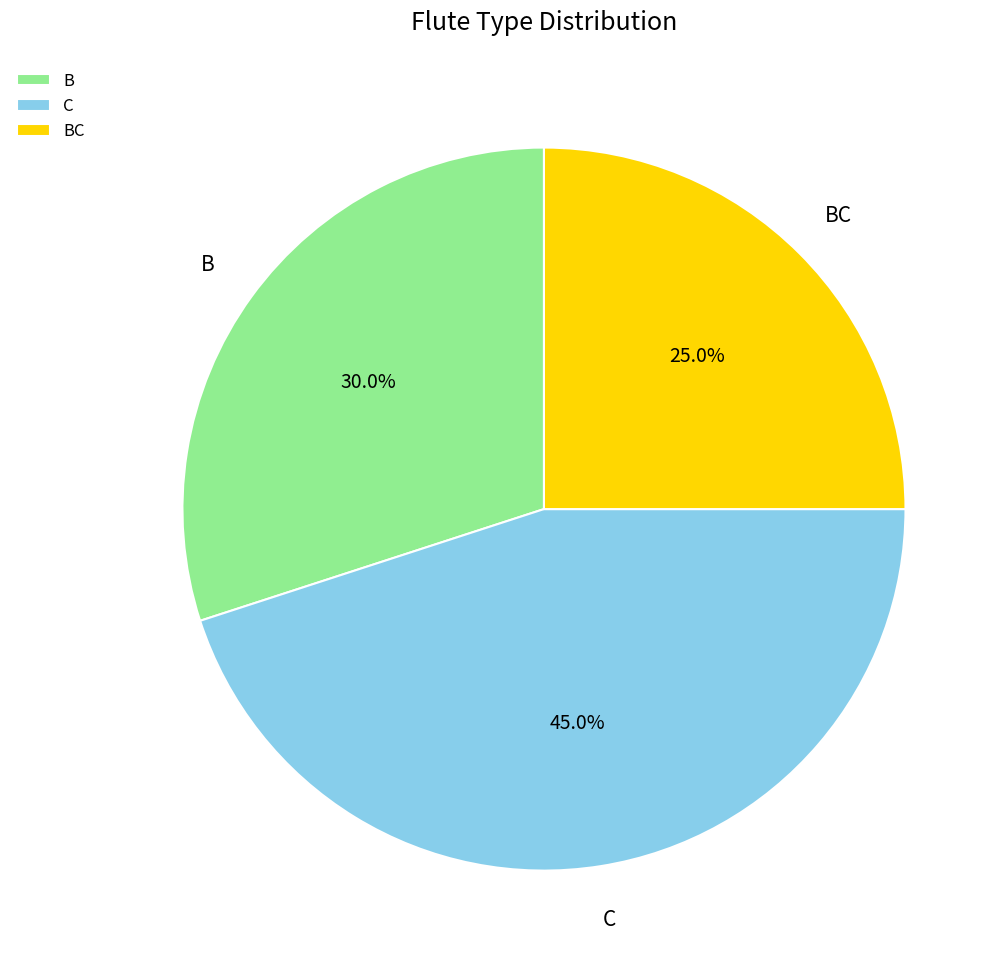

Does BC account for over 50% of the chart?

No